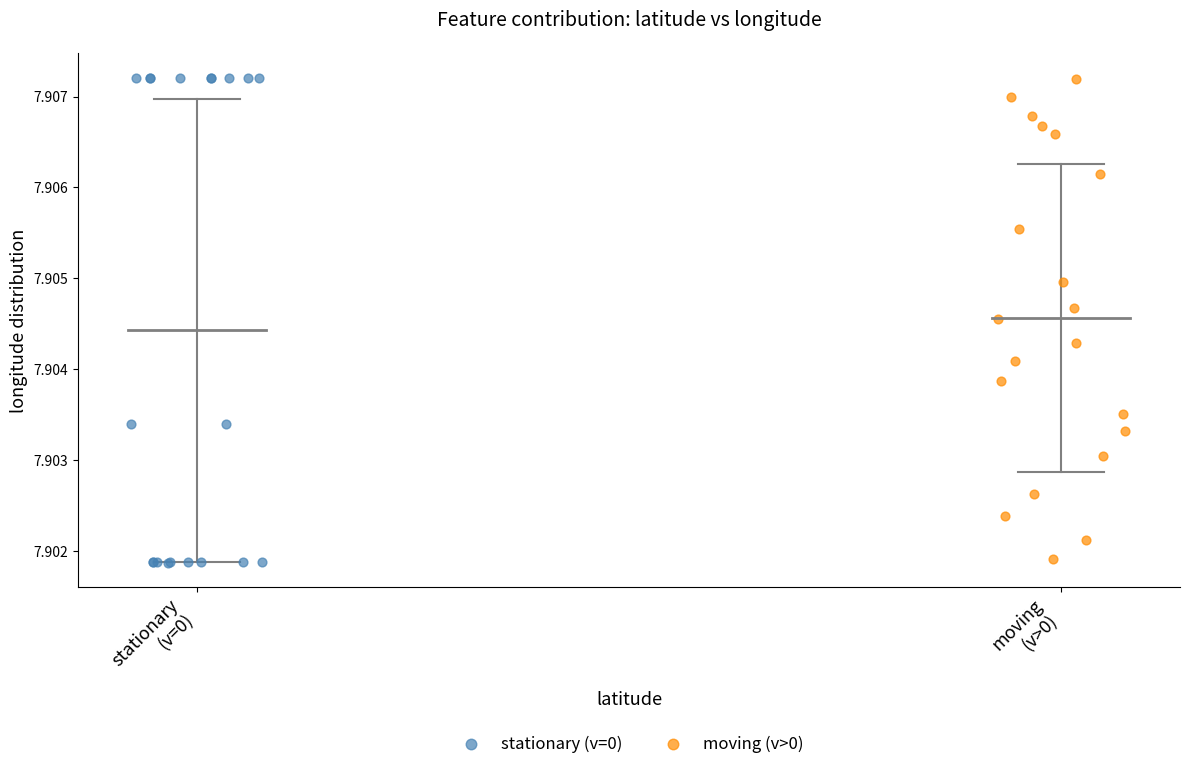

What are all the series names shown in the legend?

stationary (v=0), moving (v>0)